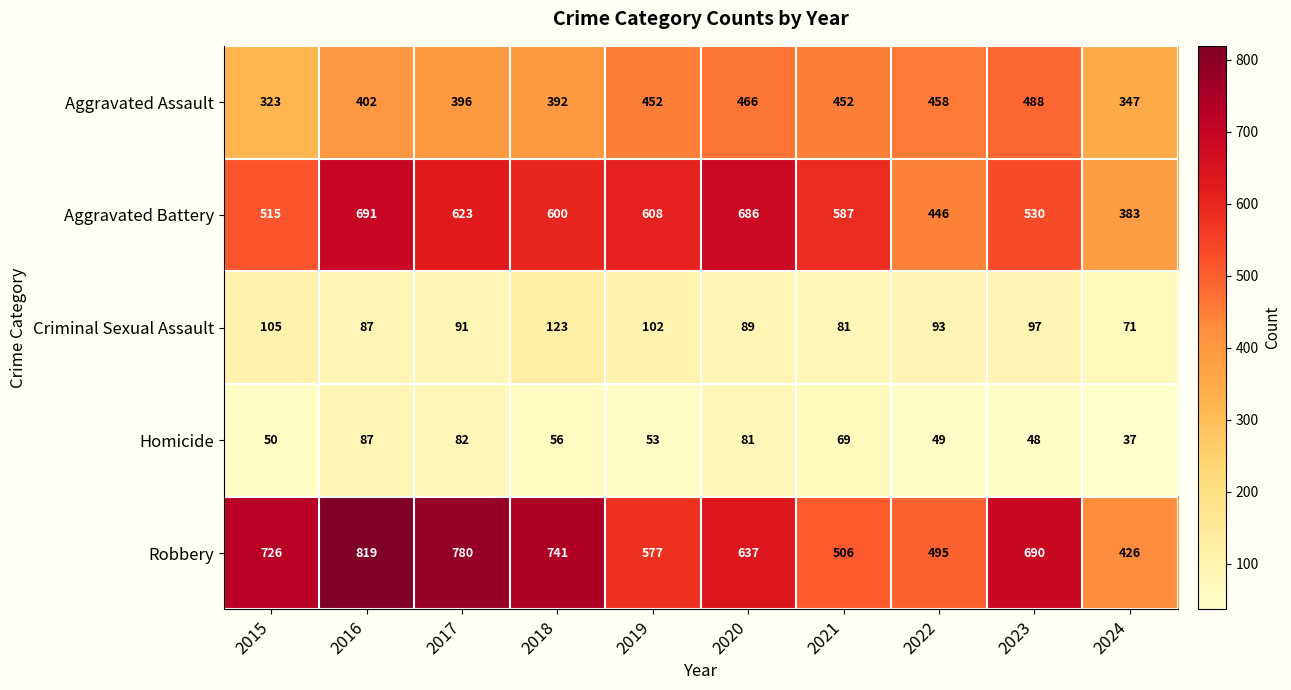

Which category has the lowest value across all series?

2024